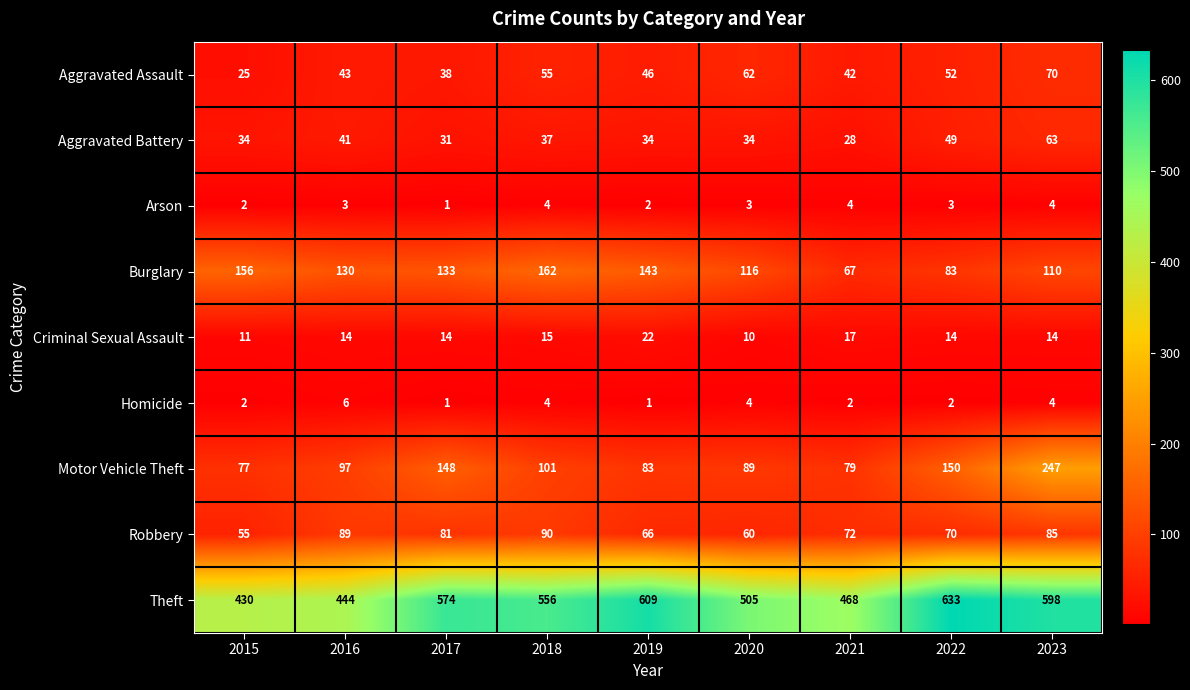

Rank the series at 2016 from highest to lowest value.

Theft, Burglary, Motor Vehicle Theft, Robbery, Aggravated Assault, Aggravated Battery, Criminal Sexual Assault, Homicide, Arson